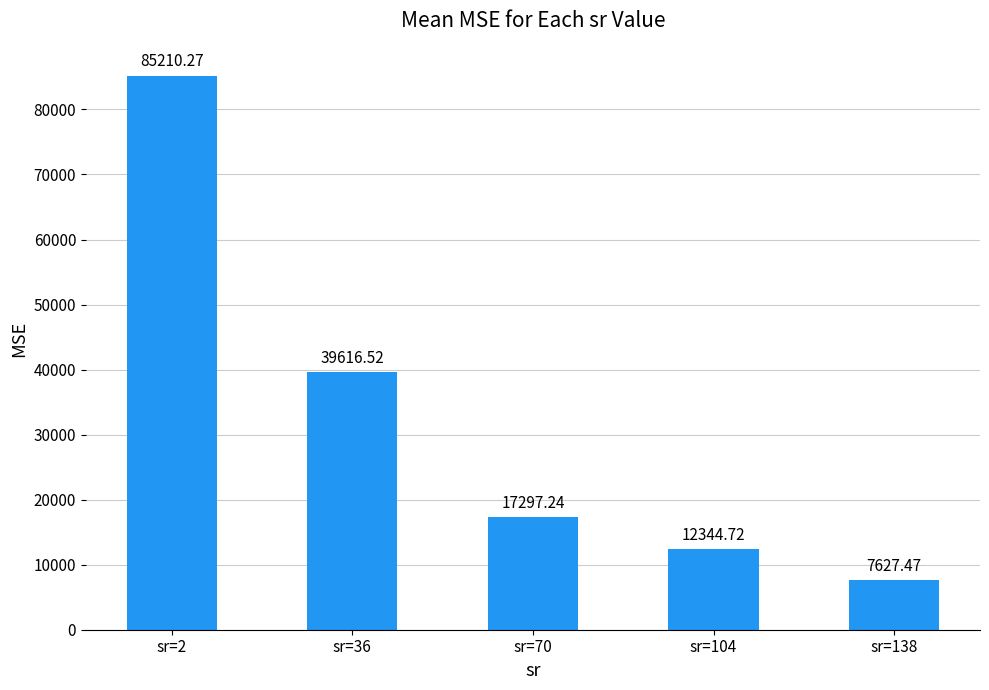

How many distinct data groups are displayed?

1